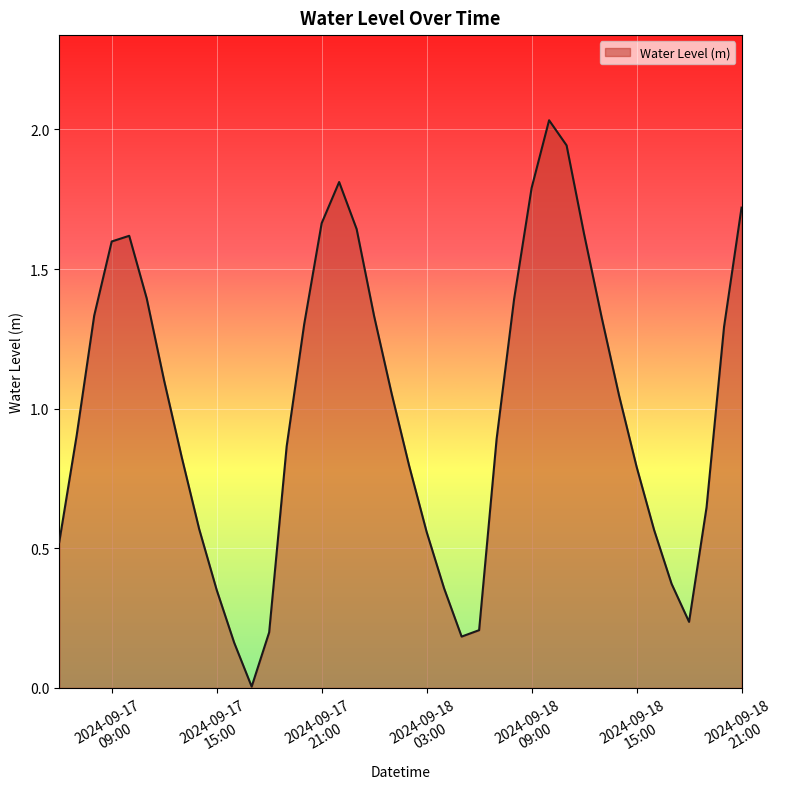

What is the greatest value displayed?

2.0